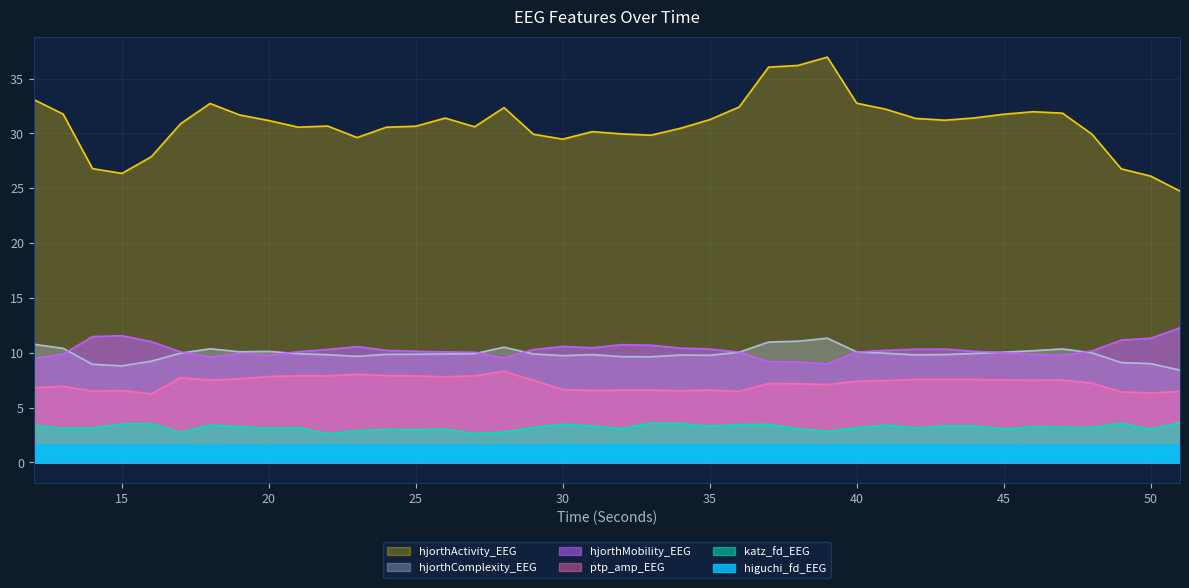

Which series has the widest spread of values?

hjorthActivity_EEG